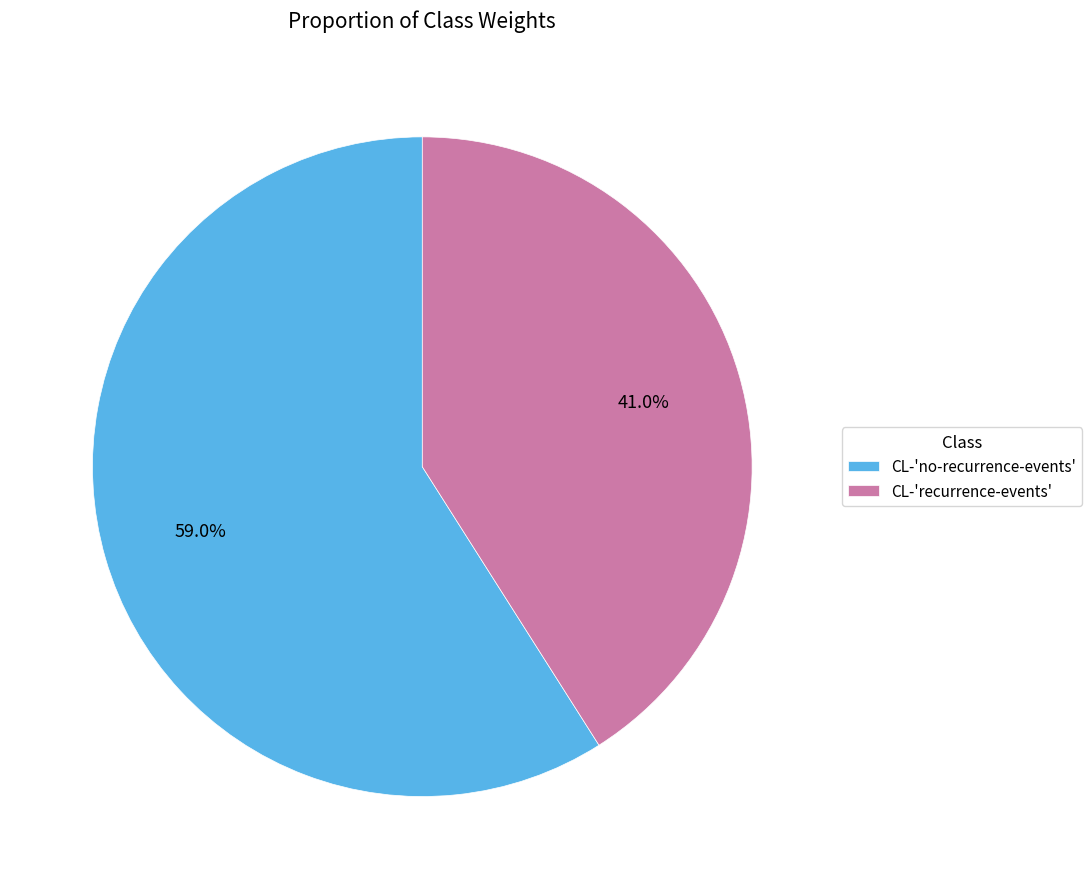

Rank the categories by value from highest to lowest.

CL-'no-recurrence-events', CL-'recurrence-events'